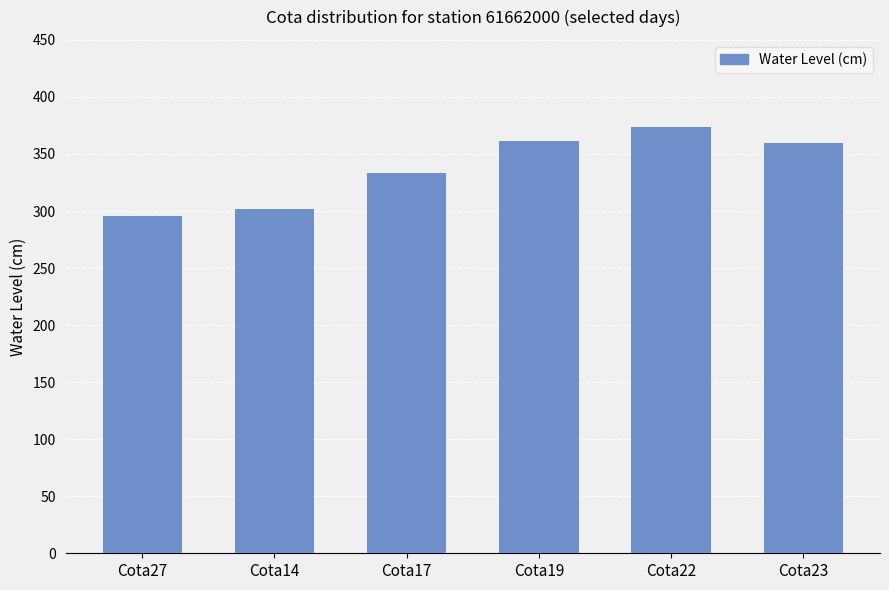

Which category has the highest value across all series?

Cota22